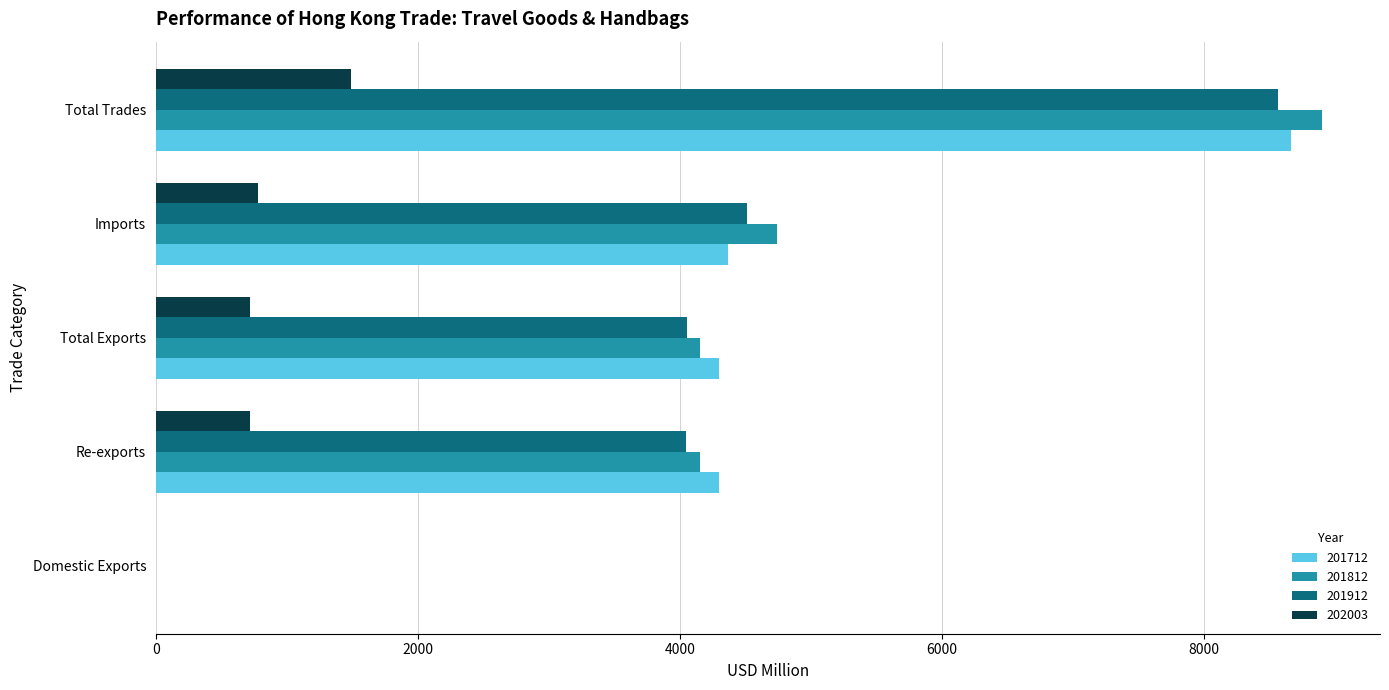

What is the sum of the 202003 values at Total Trades and Re-exports?

2208.5